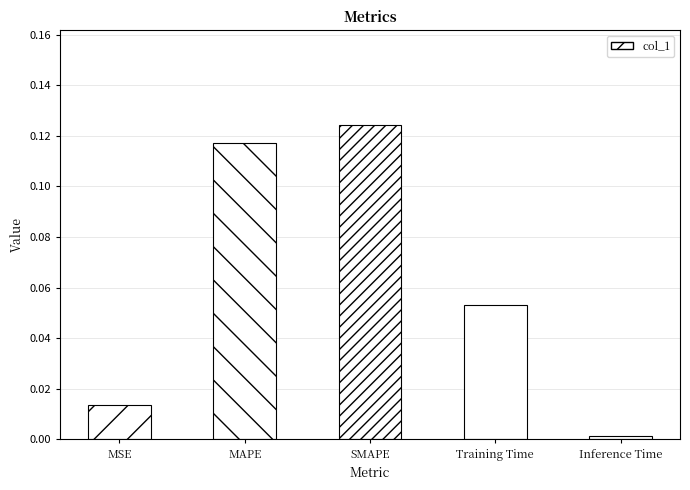

Between Inference Time and SMAPE, which is larger?

SMAPE